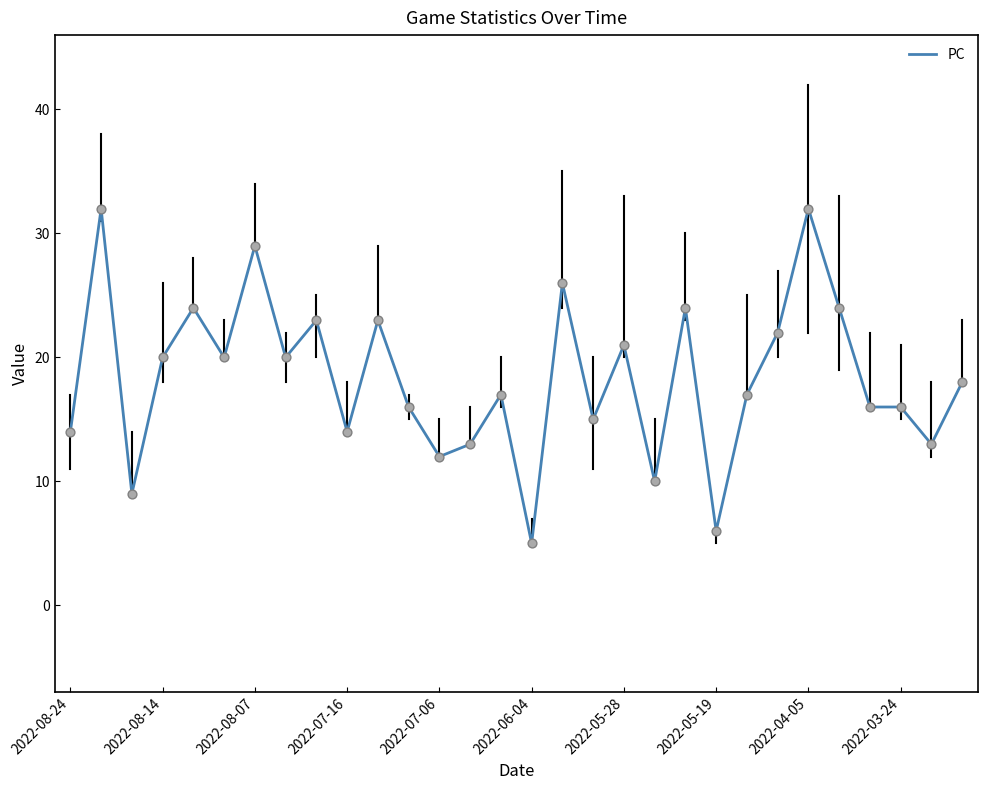

What is the minimum value shown in the chart?

5